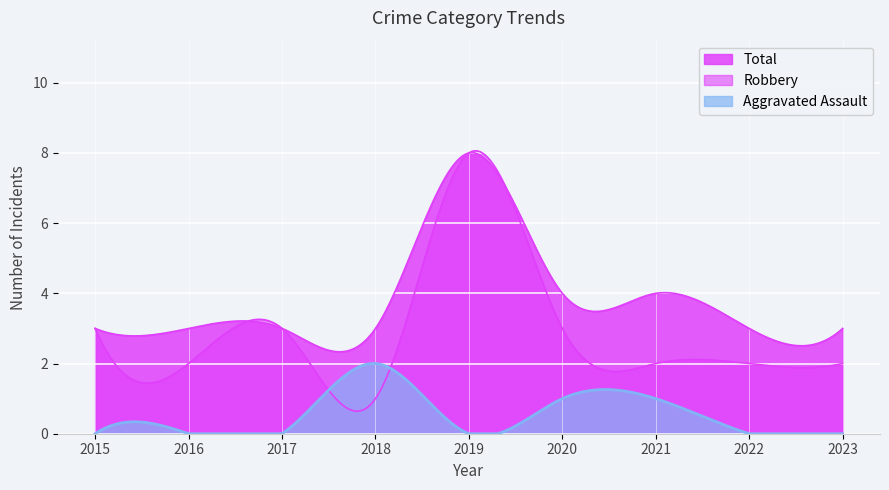

Rank the series by their maximum value, from highest to lowest.

Robbery, Total, Aggravated Assault